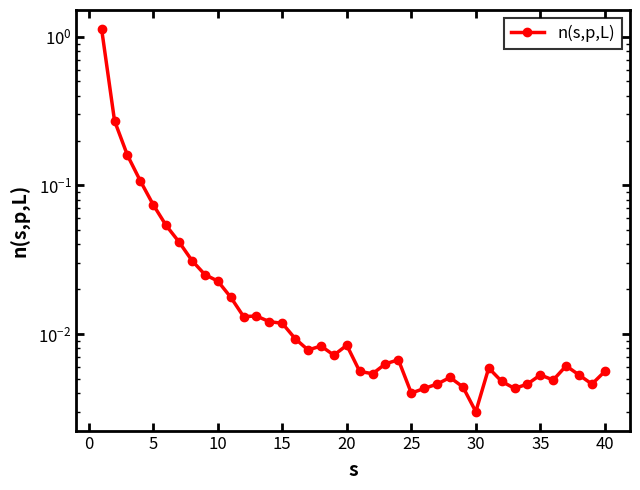

True or false: the data shows 0.0 at 20.

False